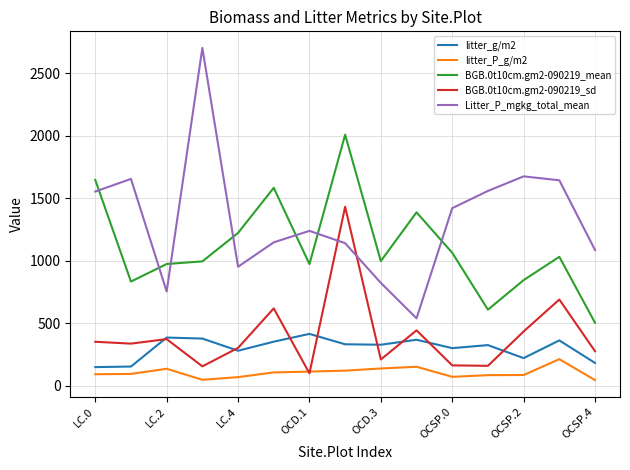

True or false: litter_P_g/m2 and BGB.0t10cm.gm2-090219_mean intersect in this chart.

False